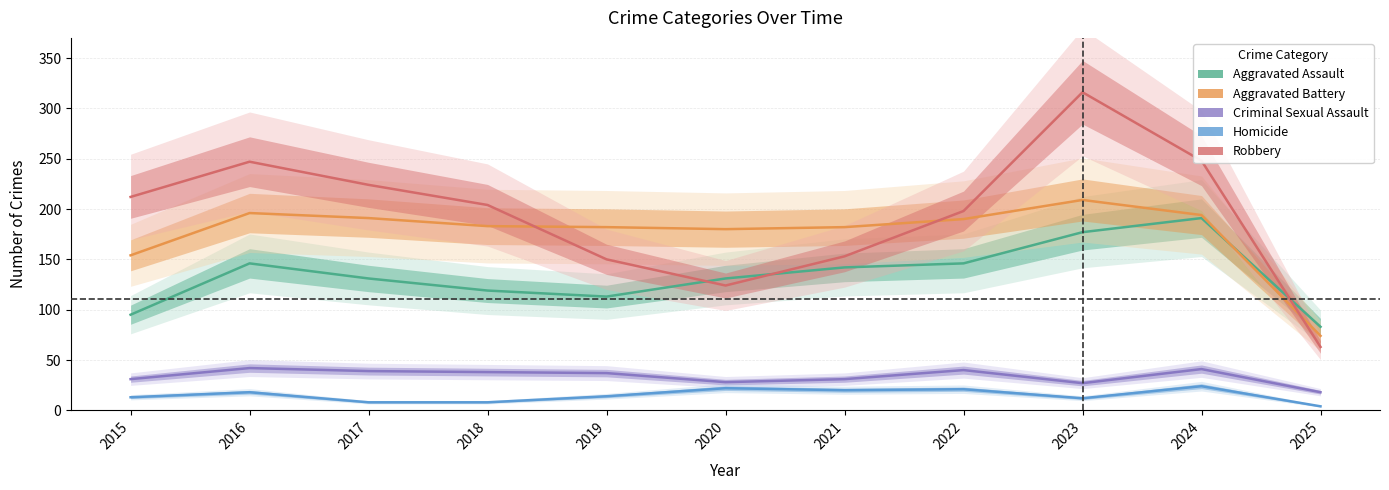

What is the total value across all series at 2017?

593